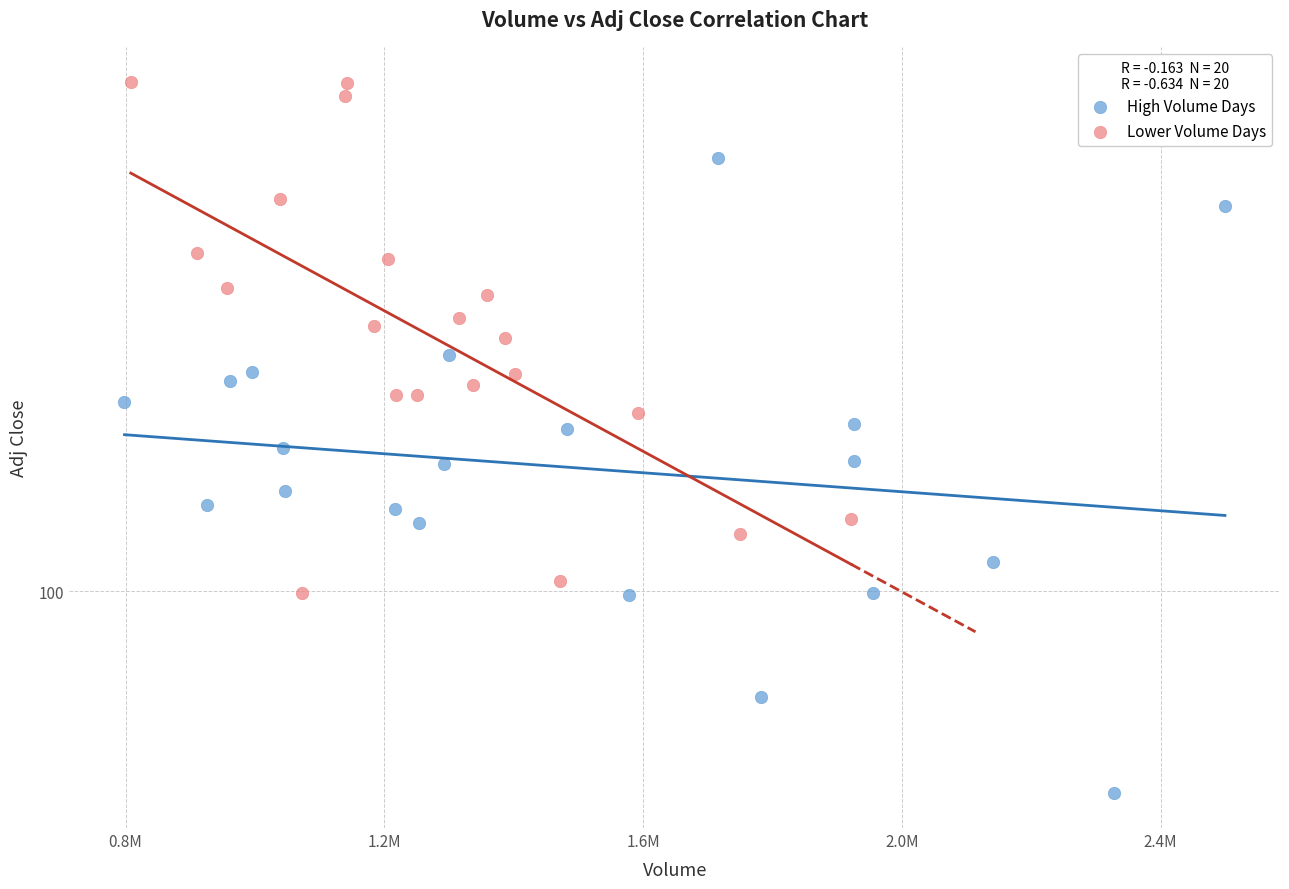

Which series has the widest spread of Y values?

High Volume Days